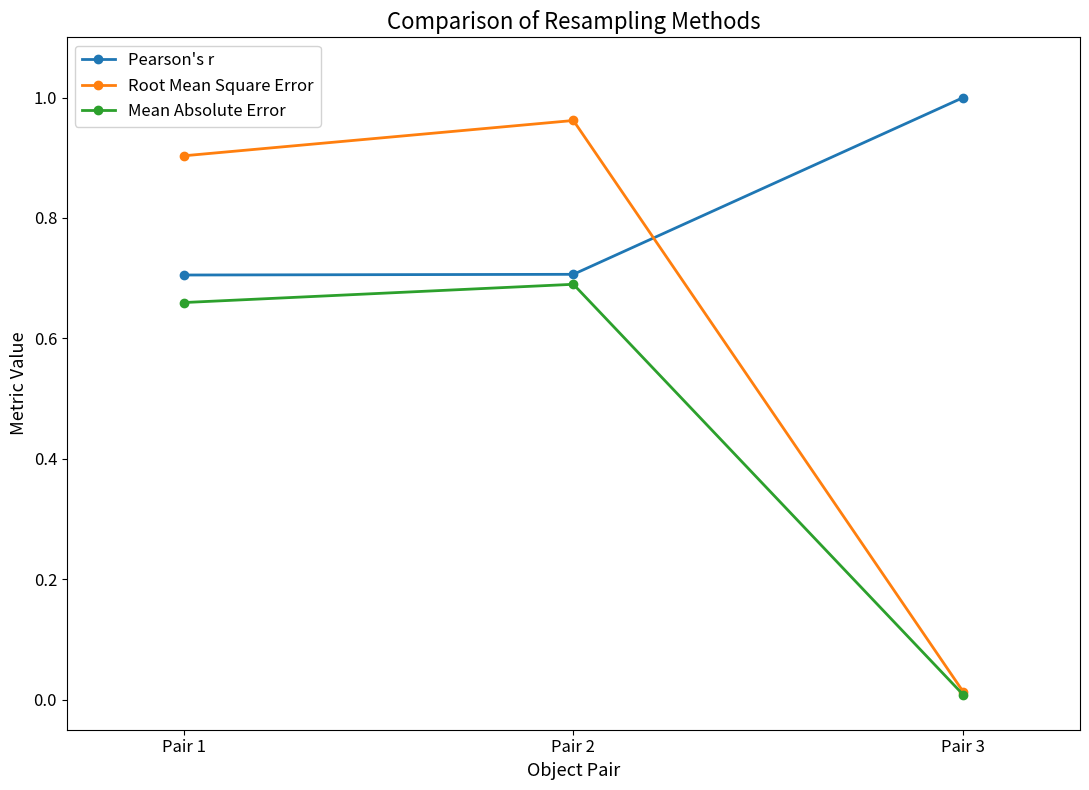

What is the value of the Root Mean Square Error point at the 1st from the left?

0.9